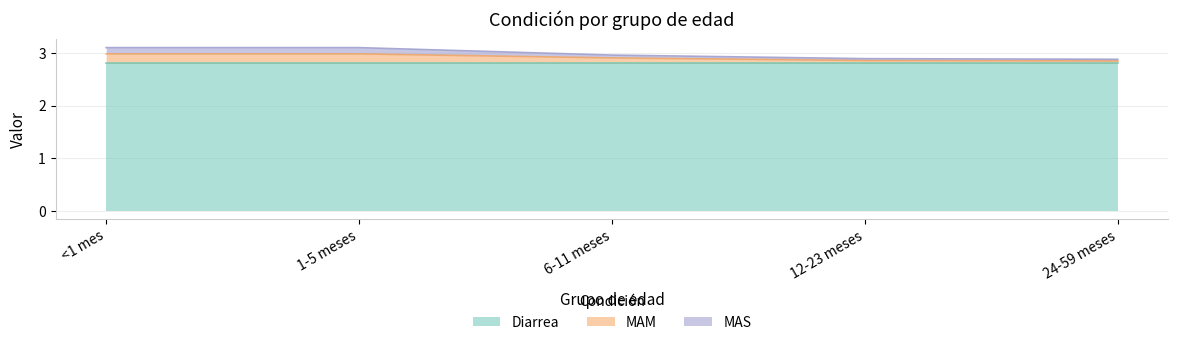

True or false: Diarrea has a value of 5.0 at 24-59 meses.

False